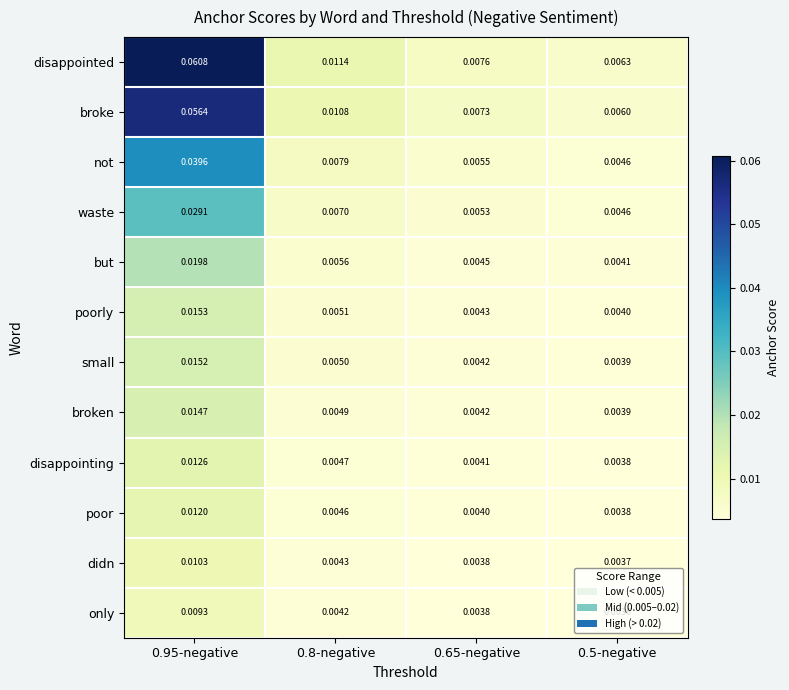

Which series has the largest total across all categories?

disappointed